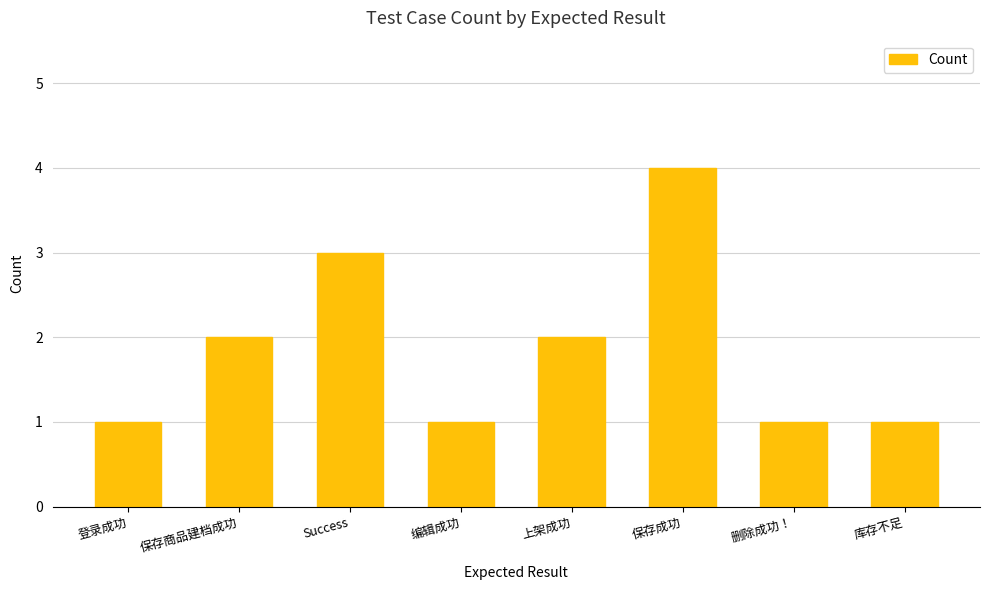

What value does the data have at Success?

3